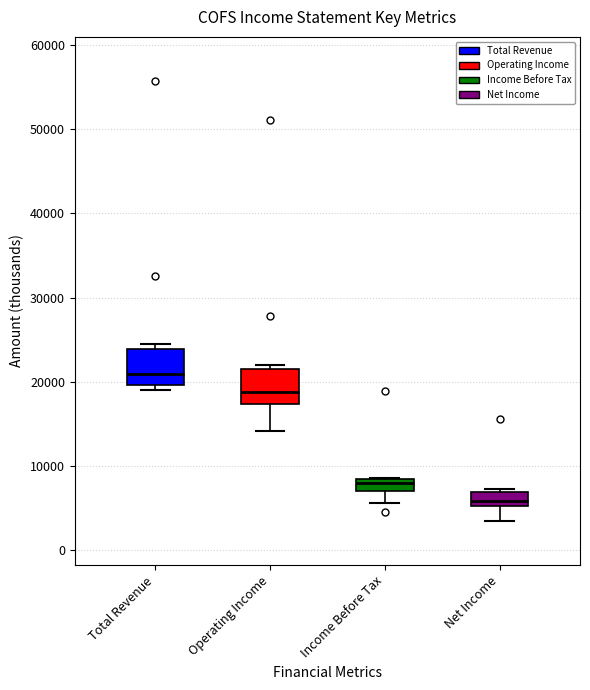

Where is the upper edge of the box for Income Before Tax on the y-axis? The values are not printed on the chart, so give them approximately, as read against the axis.

9000